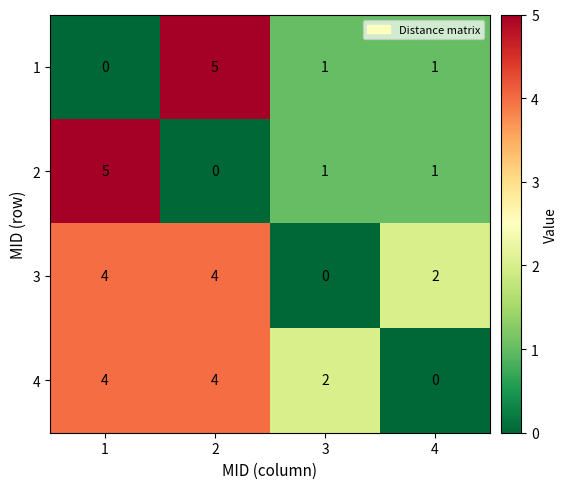

Reading left to right, extract all data points from this chart.

1: 0	5	1	1
2: 5	0	1	1
3: 4	4	0	2
4: 4	4	2	0